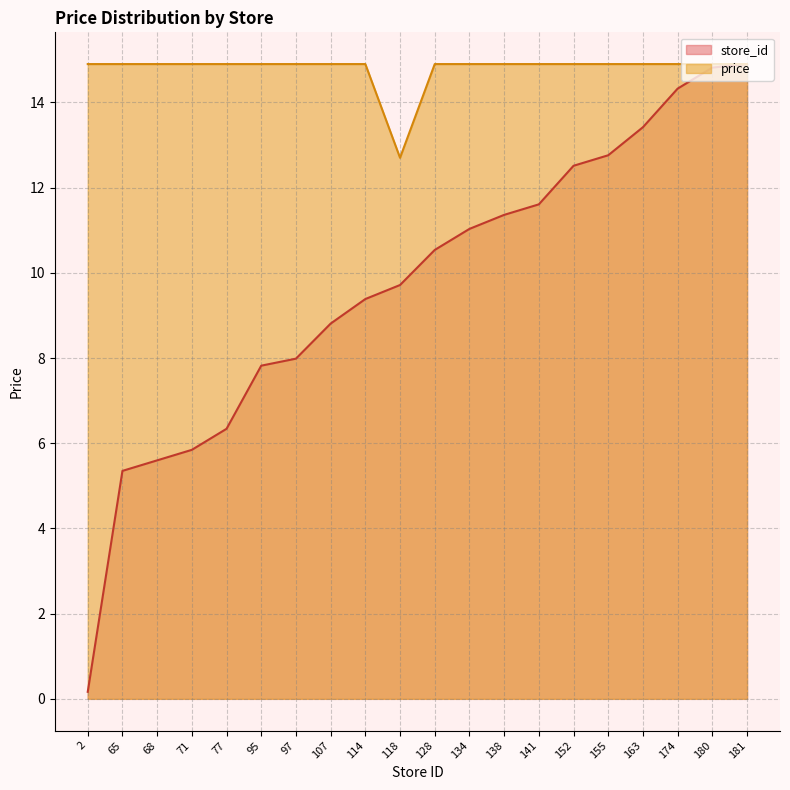

At which label does price first exceed 14?

2